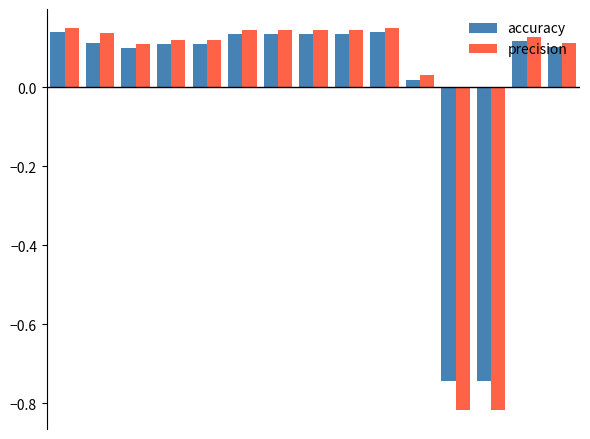

At how many categories does at least one series exceed 0?

13